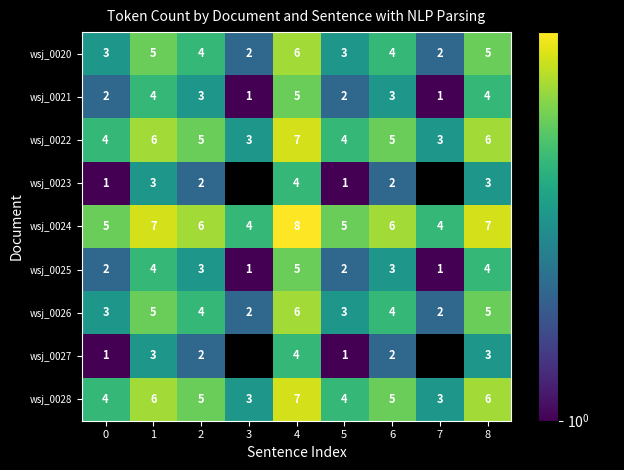

What is the sum of the wsj_0026 values at 4 and 0?

9